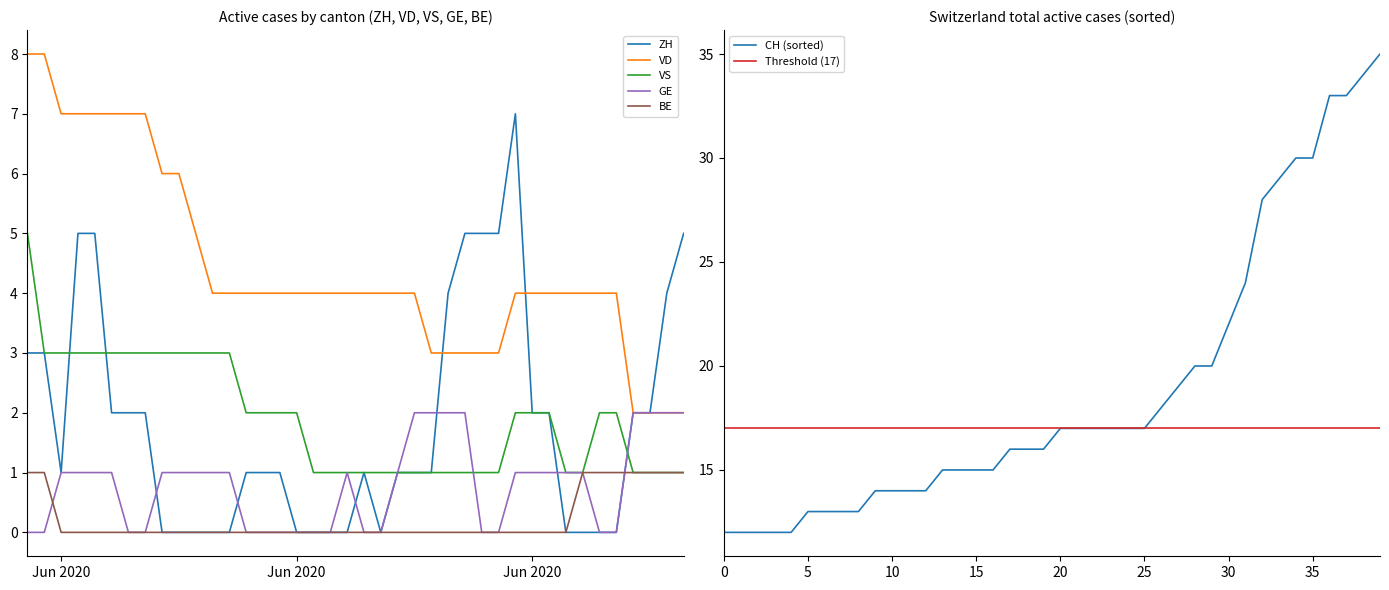

How many values in ZH are above zero?

26